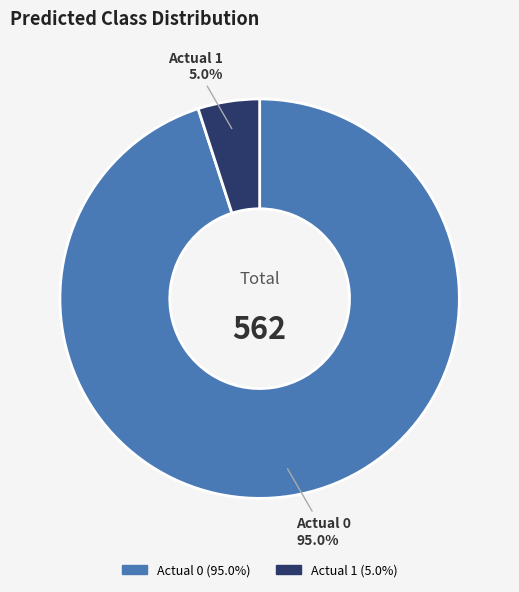

To the nearest percent, what percentage of the pie is Actual 1?

5%